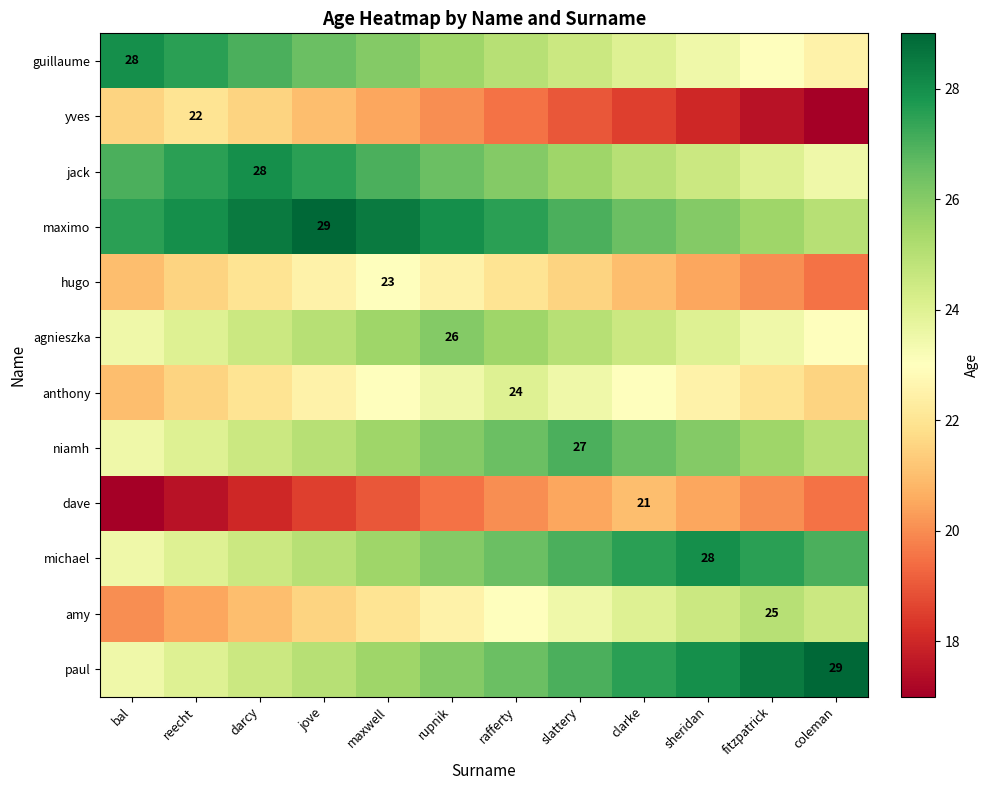

Count the number of categories in the chart.

12